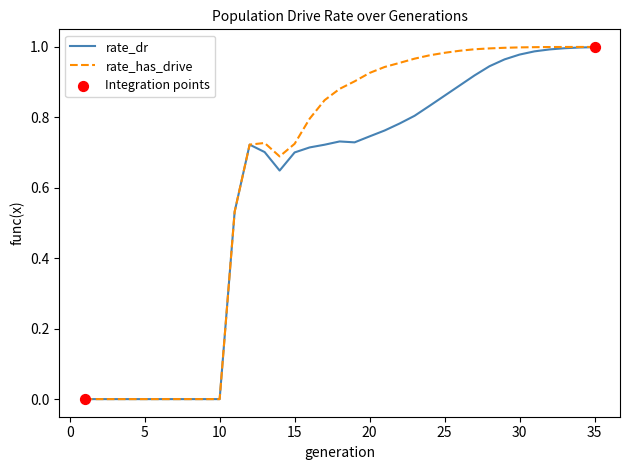

Which series has the largest total across all categories?

rate_has_drive